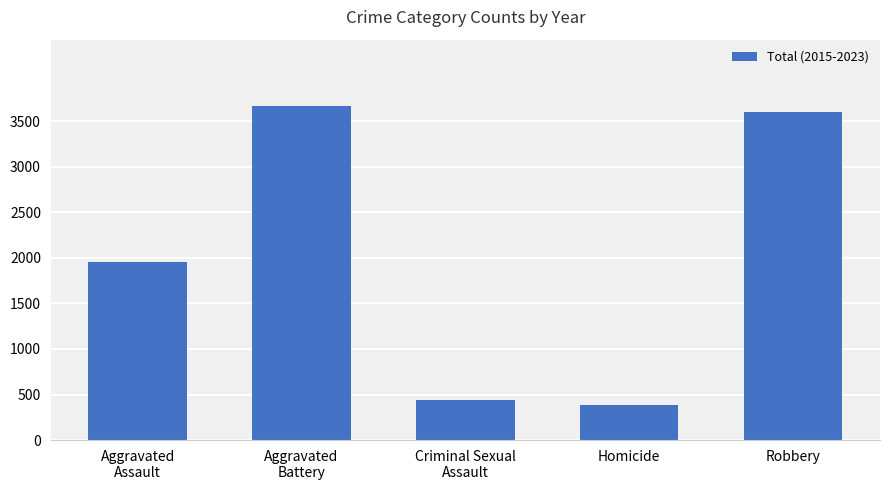

What is the change in value from Aggravated
Assault to Aggravated
Battery?

+1705